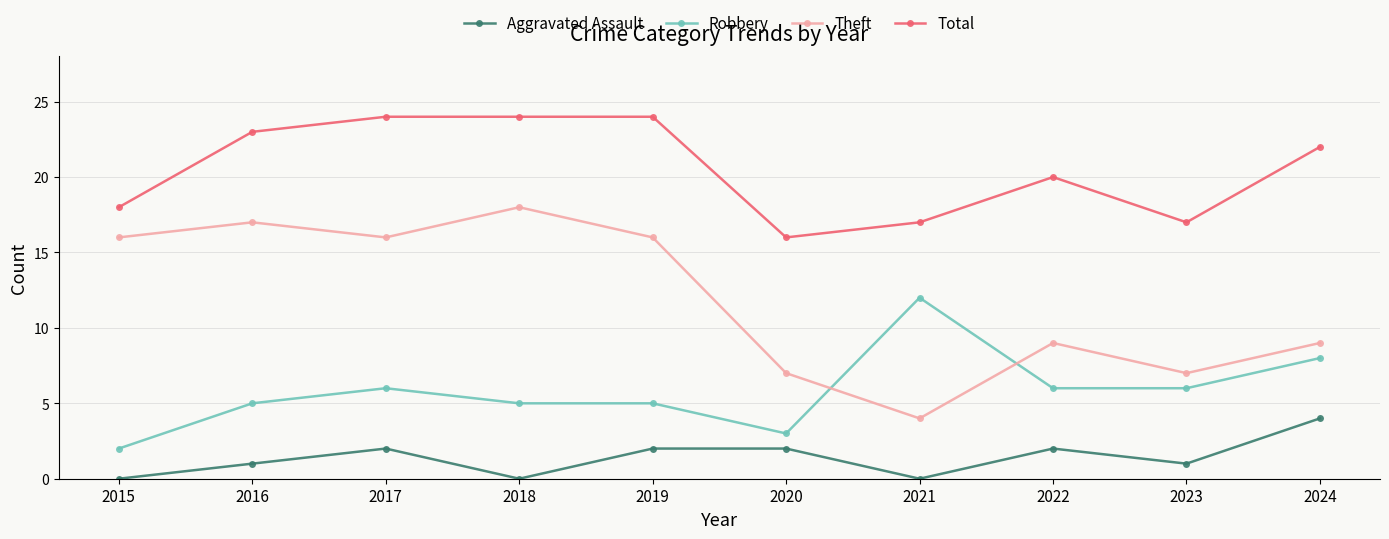

Which series ends up on top after the final intersection of Theft and Robbery?

Theft